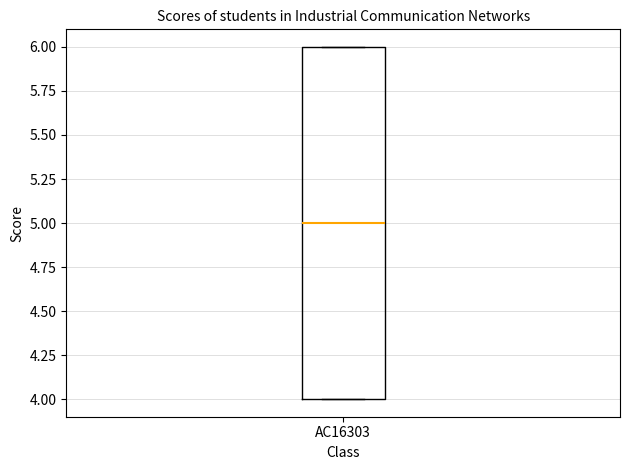

Where does the median line of the box for AC16303 sit on the y-axis? The values are not printed on the chart, so give them approximately, as read against the axis.

5